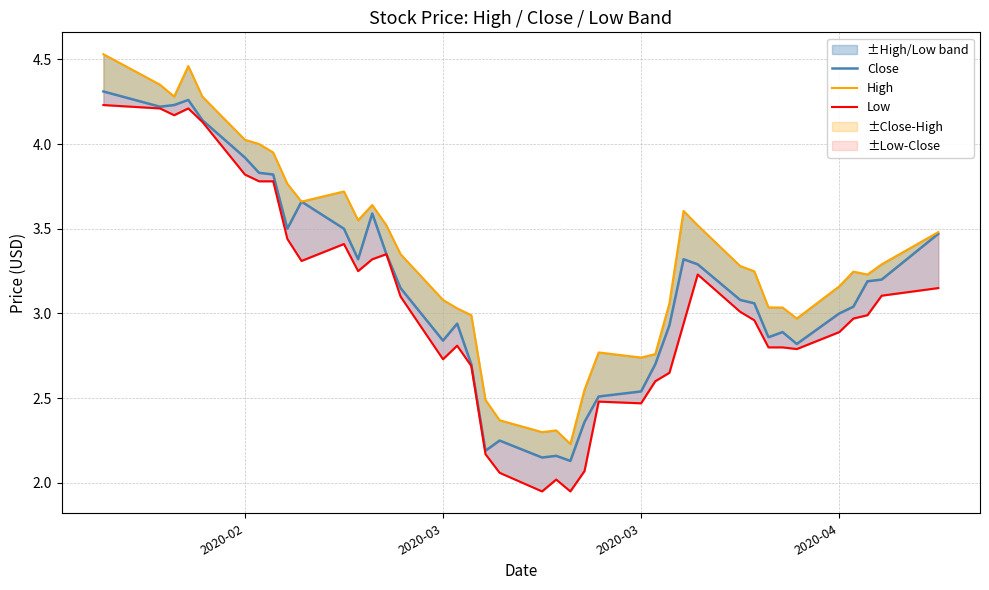

True or false: High and Low cross at least once.

False